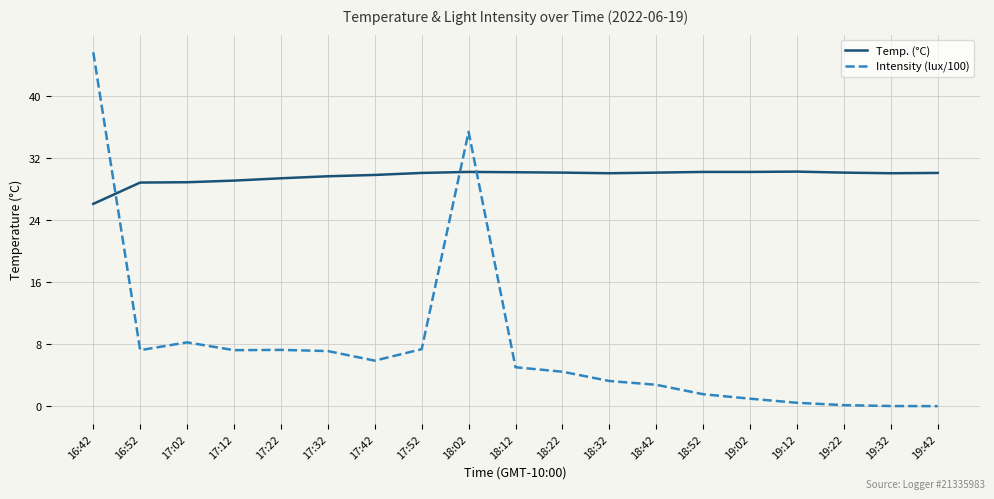

What is the spread (max minus min) of values at 18:12?

25.1